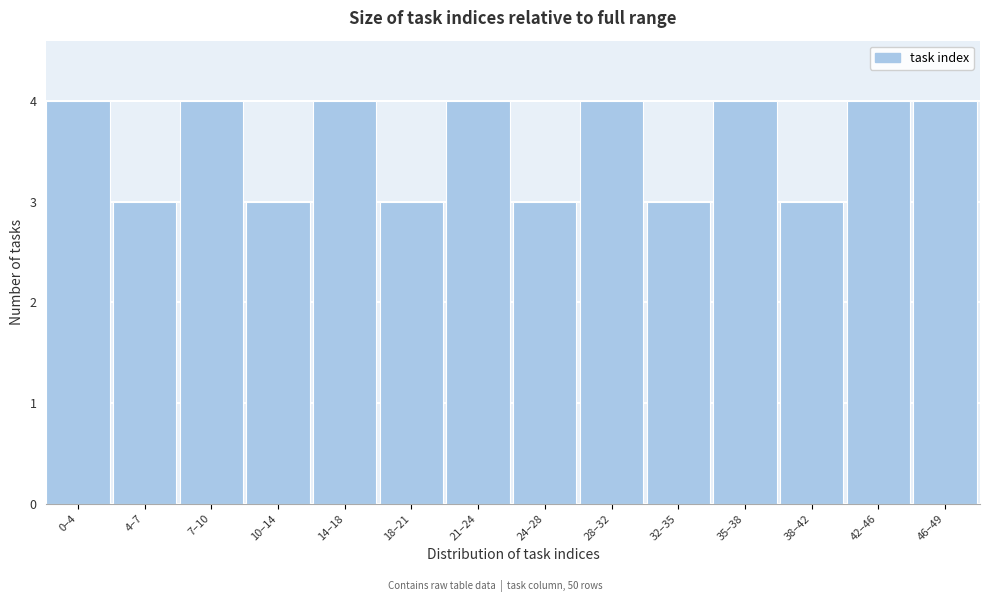

Reading left to right, transcribe all the data shown in this chart.

0–4=4	4–7=3	7–10=4	10–14=3	14–18=4	18–21=3	21–24=4	24–28=3	28–32=4	32–35=3	35–38=4	38–42=3	42–46=4	46–49=4